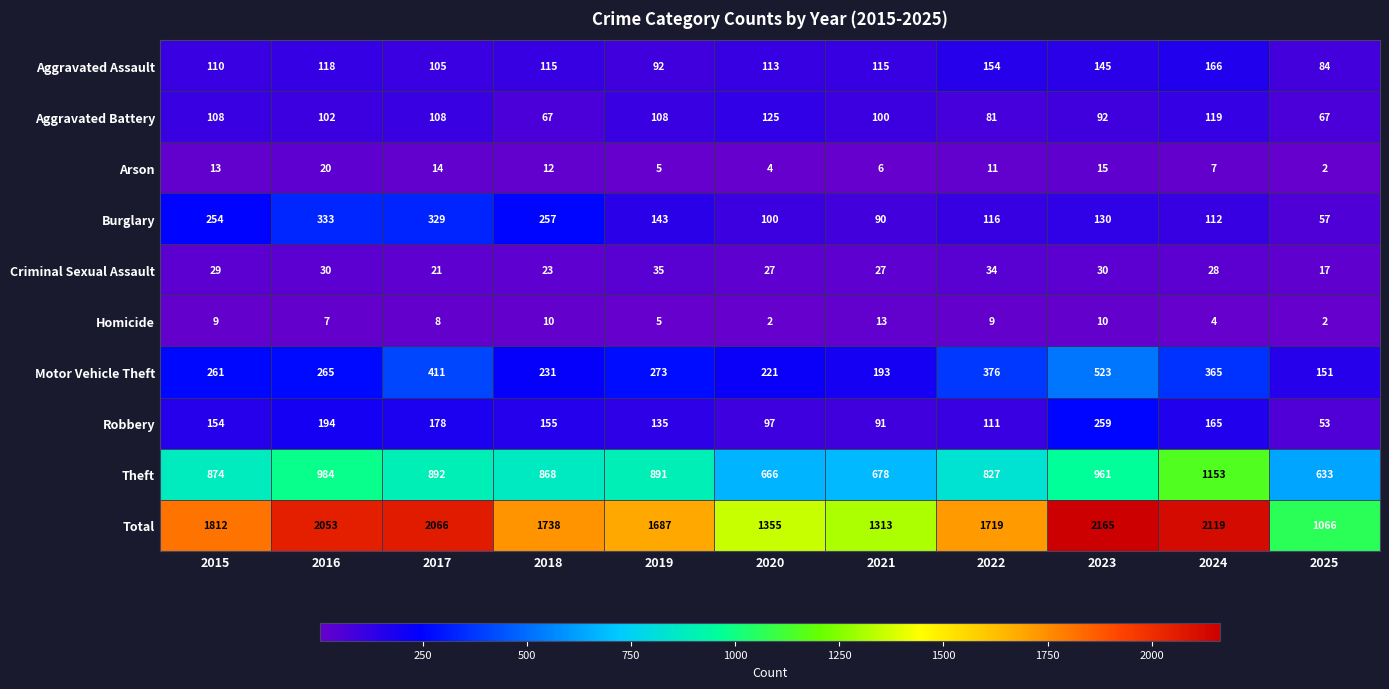

Read the Aggravated Battery value at 2016, to the nearest 5.

100